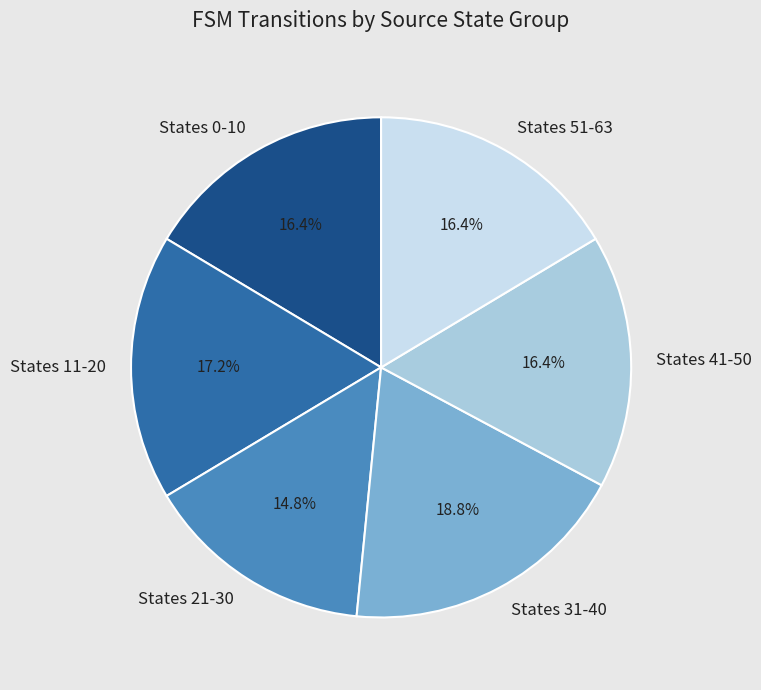

Approximately how many times larger is the value at States 11-20 compared to States 51-63?

1.0